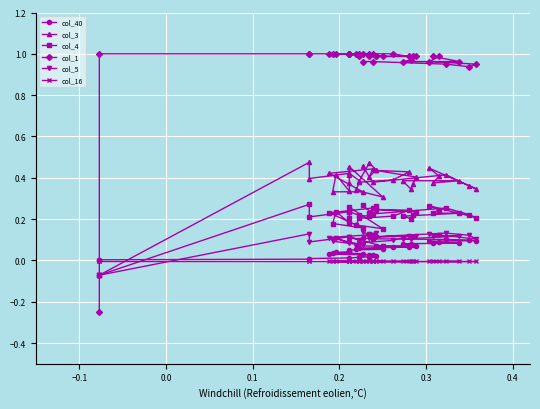

At how many categories does at least one series exceed 0?

36